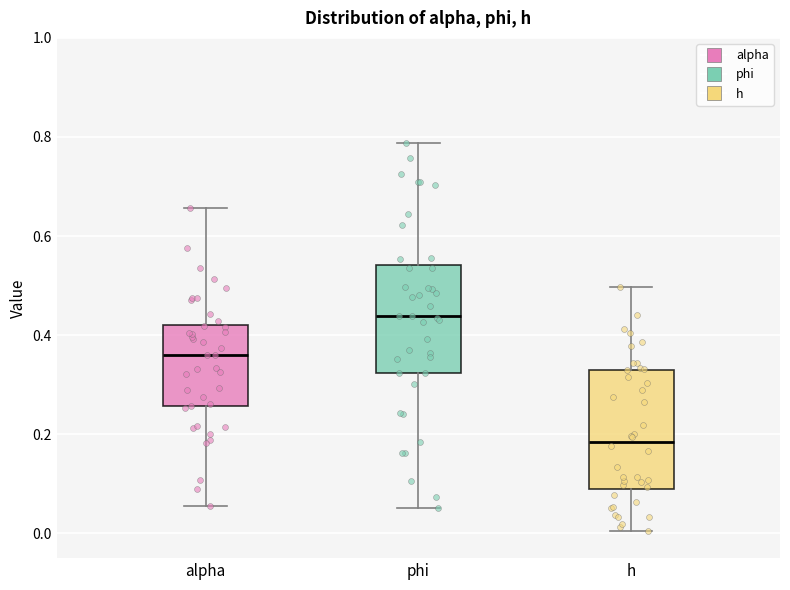

Reading left to right, read every box against the y-axis: the position of its median line, the range the box covers, and the ends of its whiskers. The values are not printed on the chart, so give them approximately, as read against the axis.

alpha: median 0.36, box 0.26 to 0.42, whiskers 0.06 to 0.66
phi: median 0.44, box 0.32 to 0.54, whiskers 0.06 to 0.78
h: median 0.18, box 0.08 to 0.34, whiskers 0.00 to 0.50